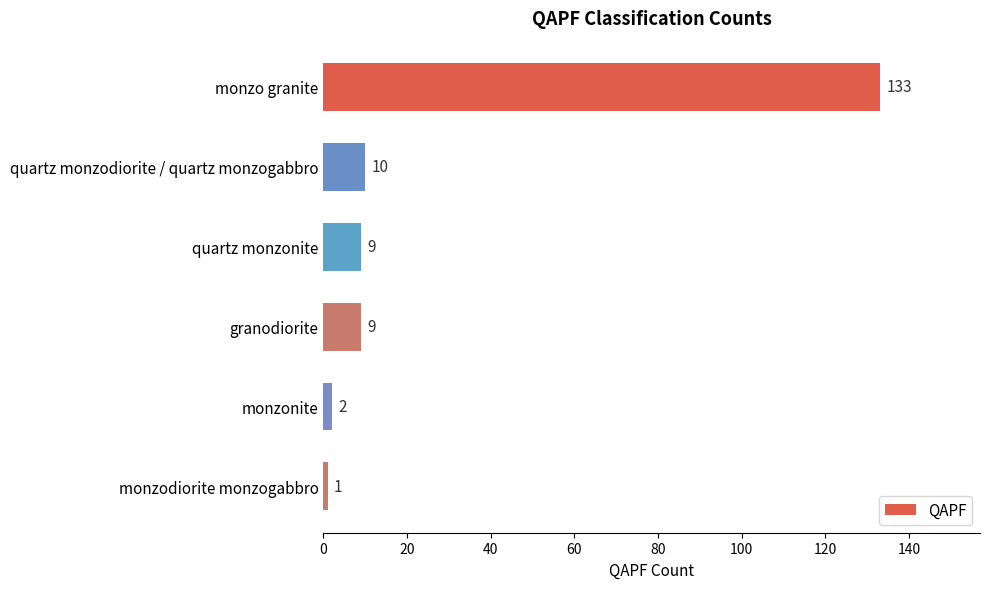

At which category does the chart reach its minimum across all series?

monzodiorite monzogabbro